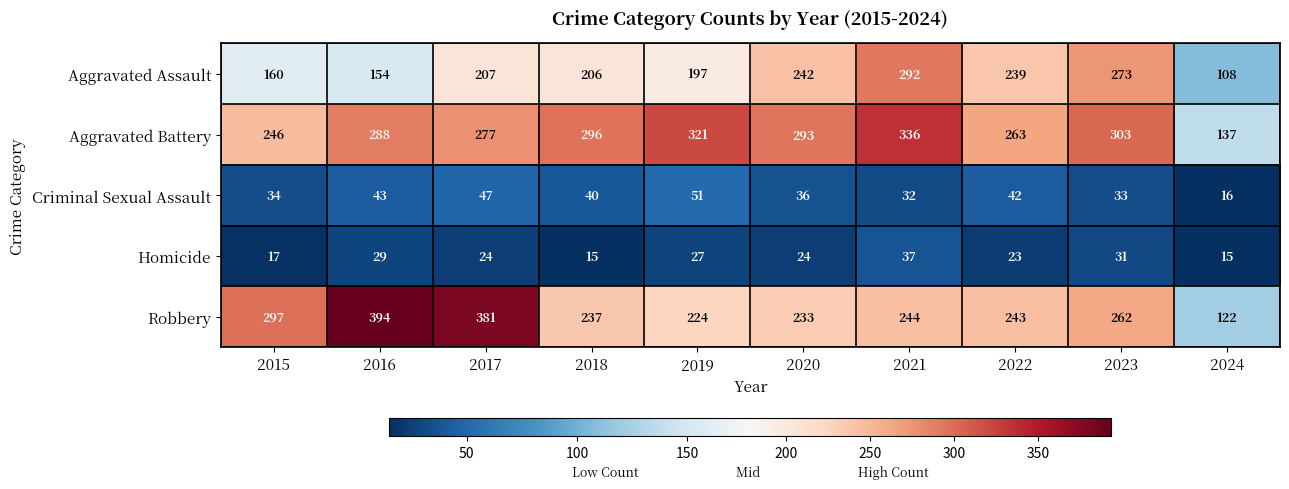

At 2015, list the series in order from smallest to largest.

Homicide, Criminal Sexual Assault, Aggravated Assault, Aggravated Battery, Robbery